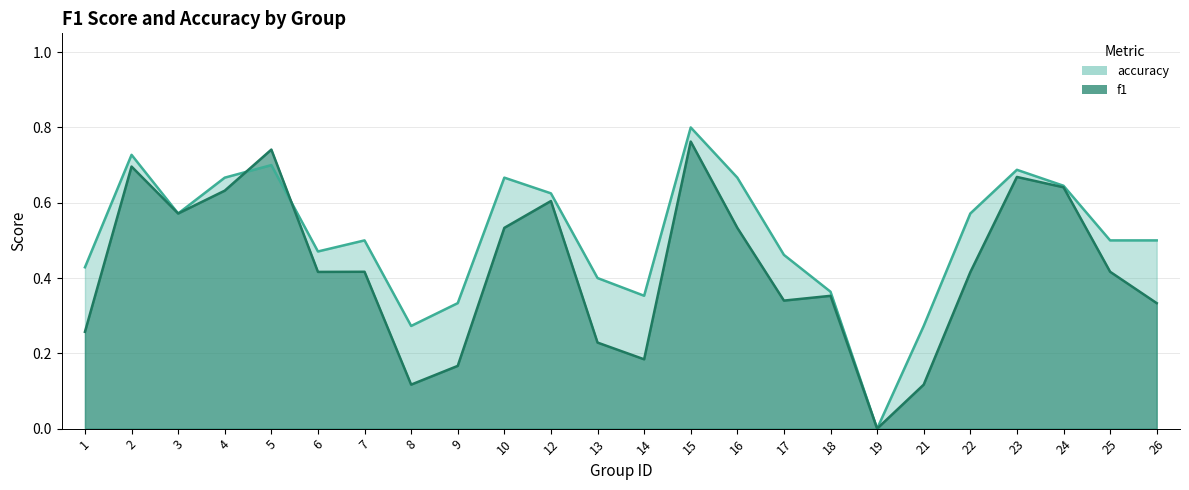

Rank the series by their maximum value, from highest to lowest.

accuracy, f1